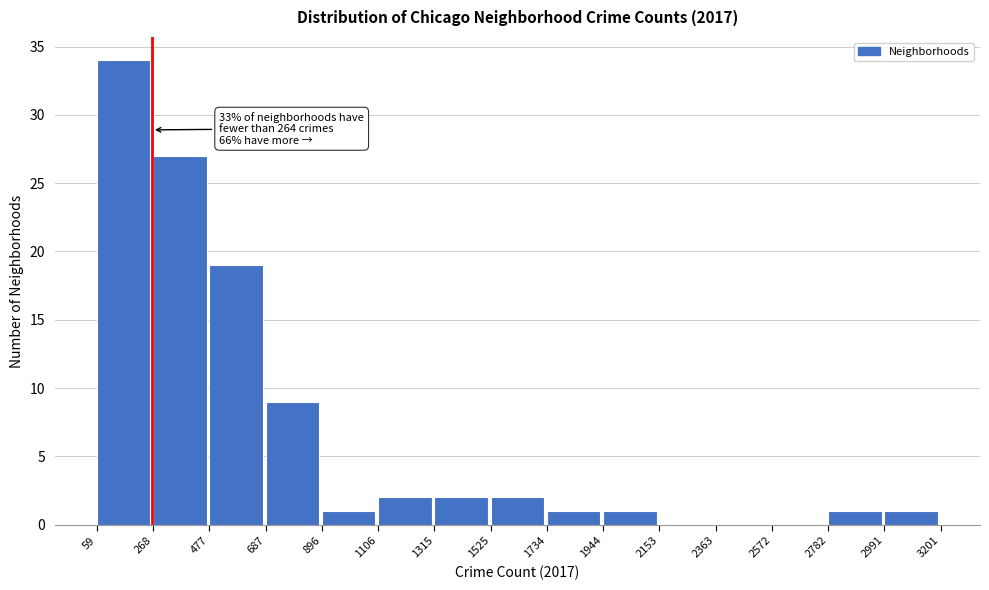

Over which range of the x-axis is the bar tallest?

59 to 268